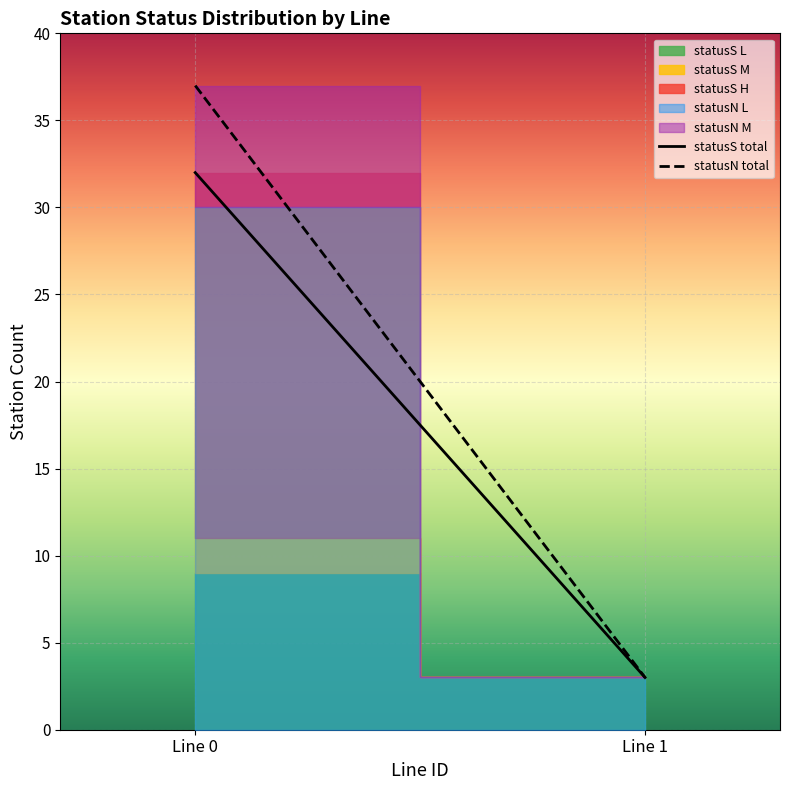

List the labels in order of statusS total value, largest first.

Line 0, Line 1